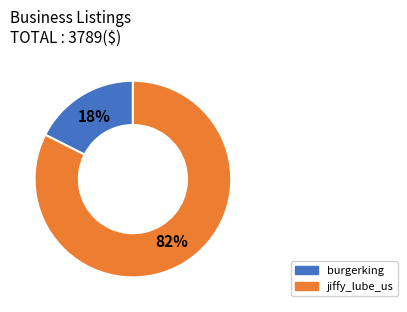

To the nearest percent, what is the combined percentage of burgerking and jiffy_lube_us?

100%